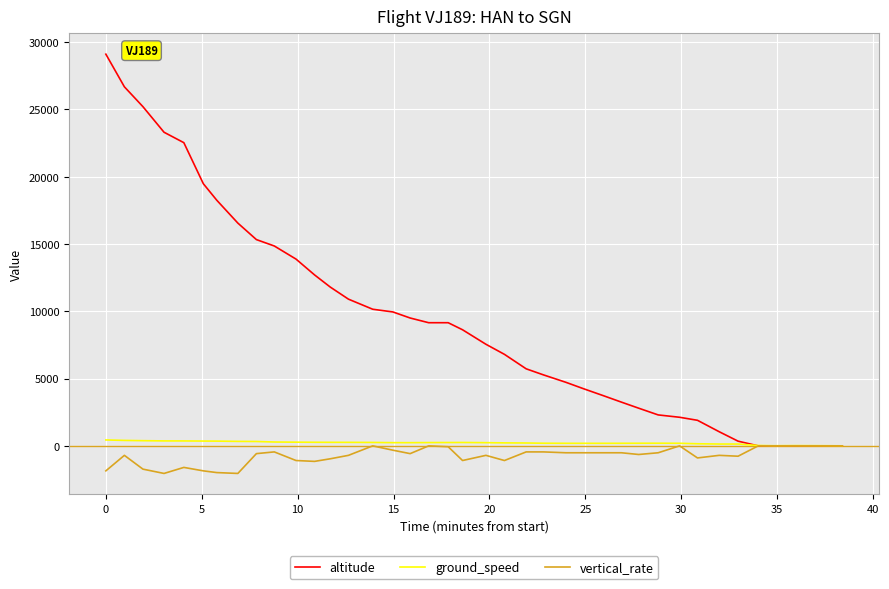

What are all the series names shown in the legend?

altitude, ground_speed, vertical_rate